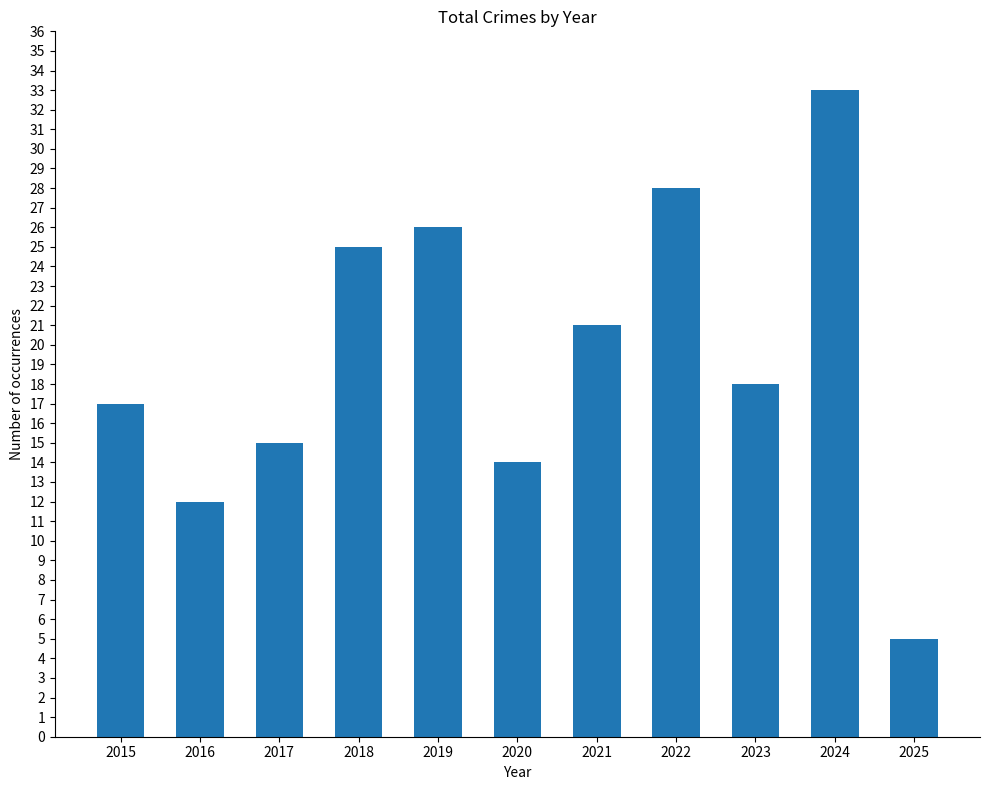

List the labels in order of value, smallest first.

2025, 2016, 2020, 2017, 2015, 2023, 2021, 2018, 2019, 2022, 2024